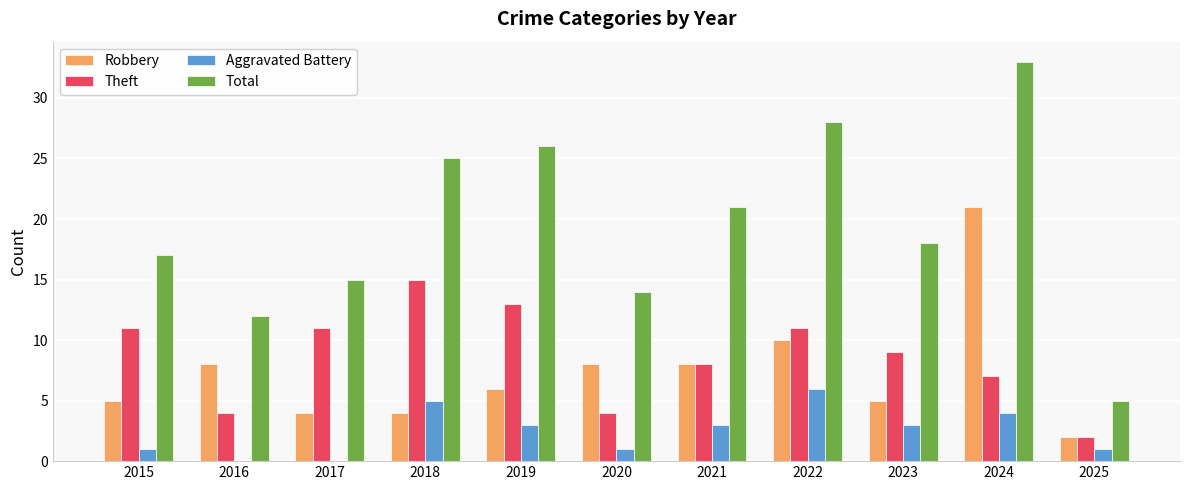

The Aggravated Battery series shows 1 at 2020. True or false?

True